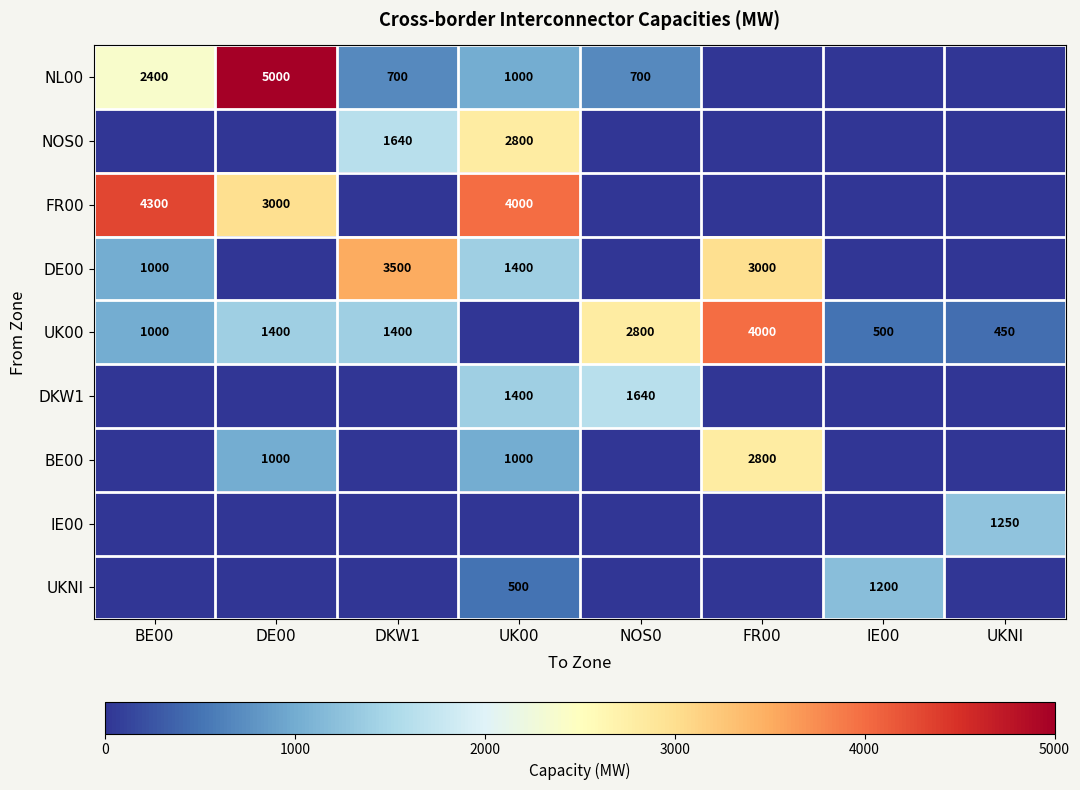

What is the difference between the highest and lowest values at UK00?

4000